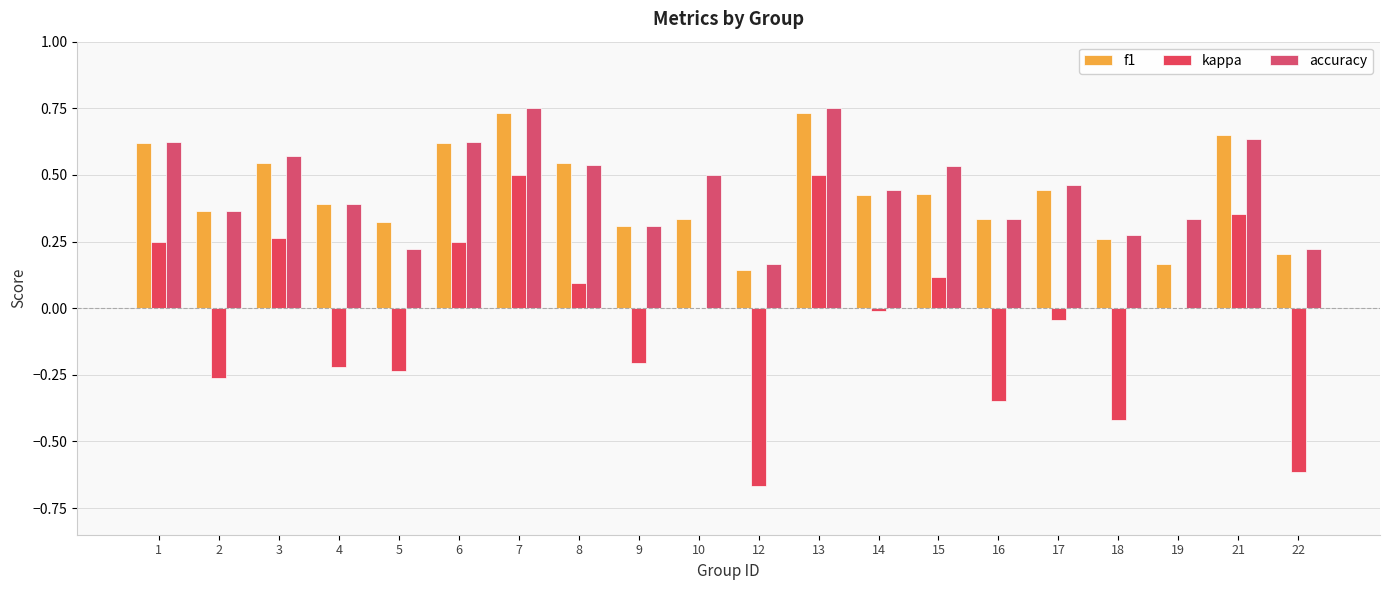

At which label is kappa closest to 0?

10